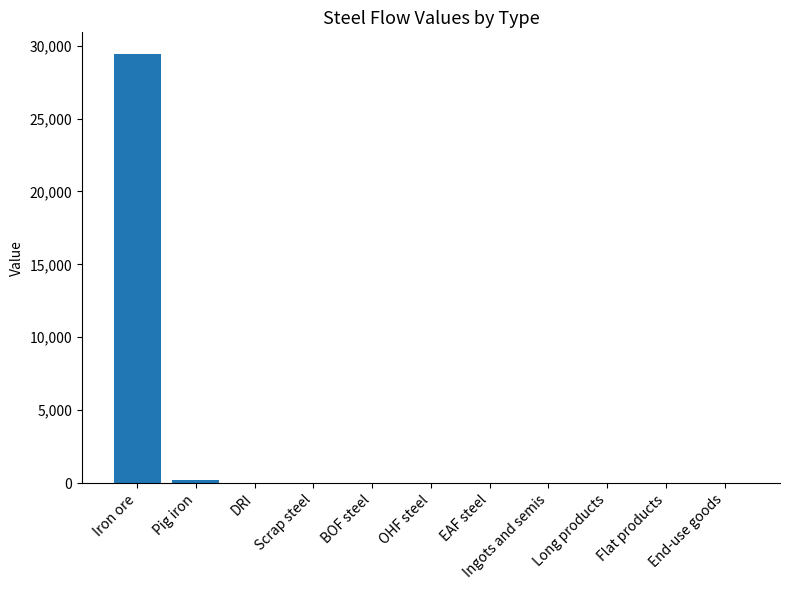

The chart shows a value of 0.0 at EAF steel. True or false?

True